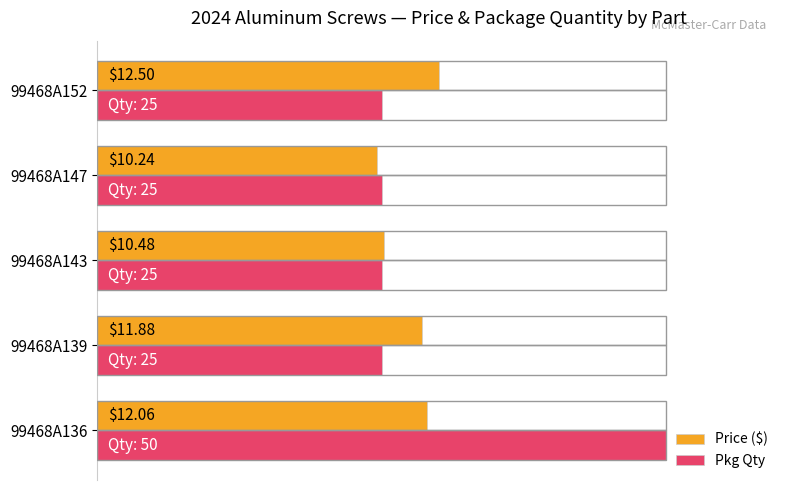

What are all the series names shown in the legend?

Price ($), Pkg Qty